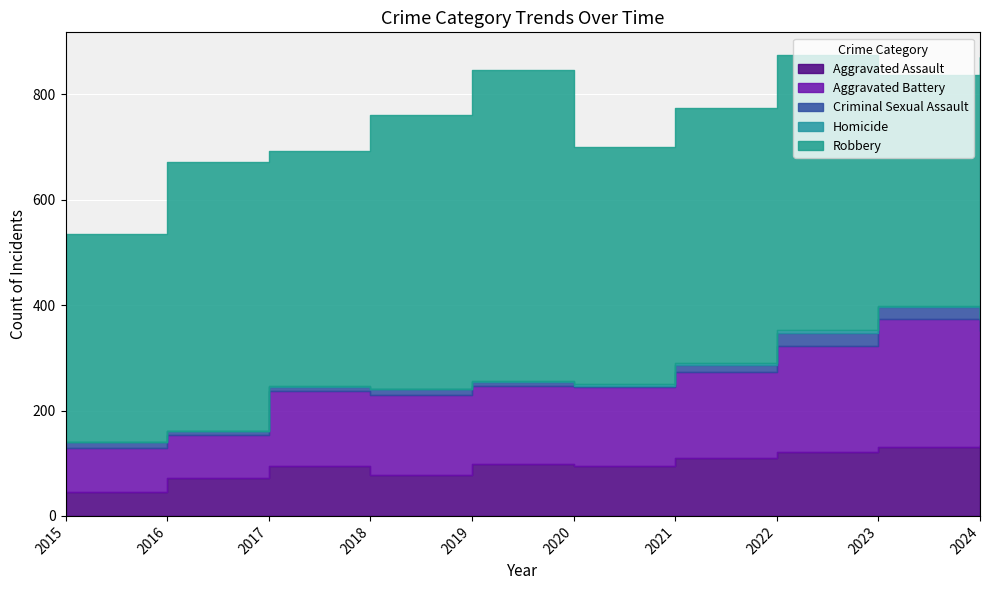

Which series has the largest total across all categories?

Robbery